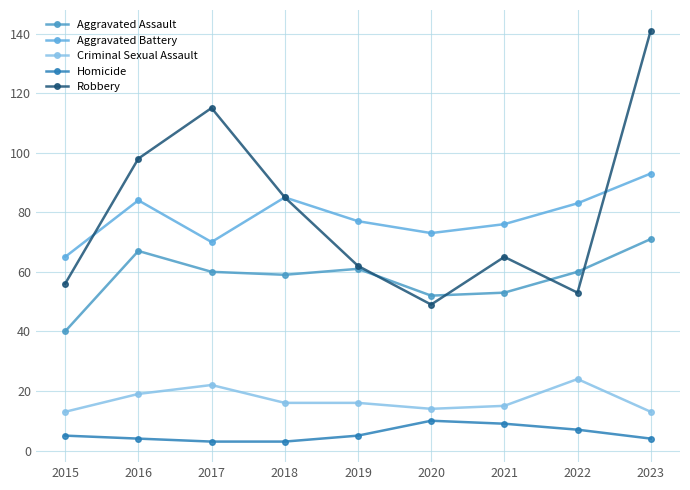

Reading left to right, extract all data points from this chart.

Aggravated Assault: 40	67	60	59	61	52	53	60	71
Aggravated Battery: 65	84	70	85	77	73	76	83	93
Criminal Sexual Assault: 13	19	22	16	16	14	15	24	13
Homicide: 5	4	3	3	5	10	9	7	4
Robbery: 56	98	115	85	62	49	65	53	141